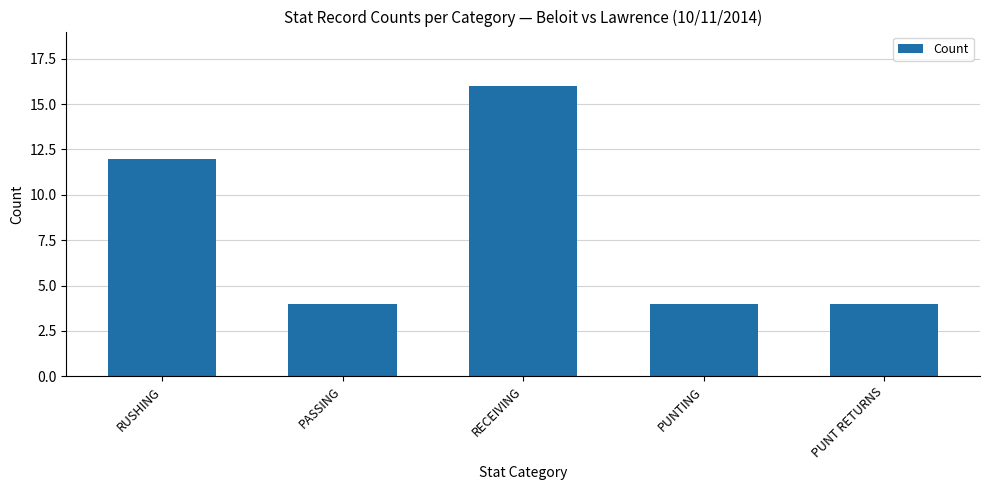

What is the value of the 2nd bar from the left?

4